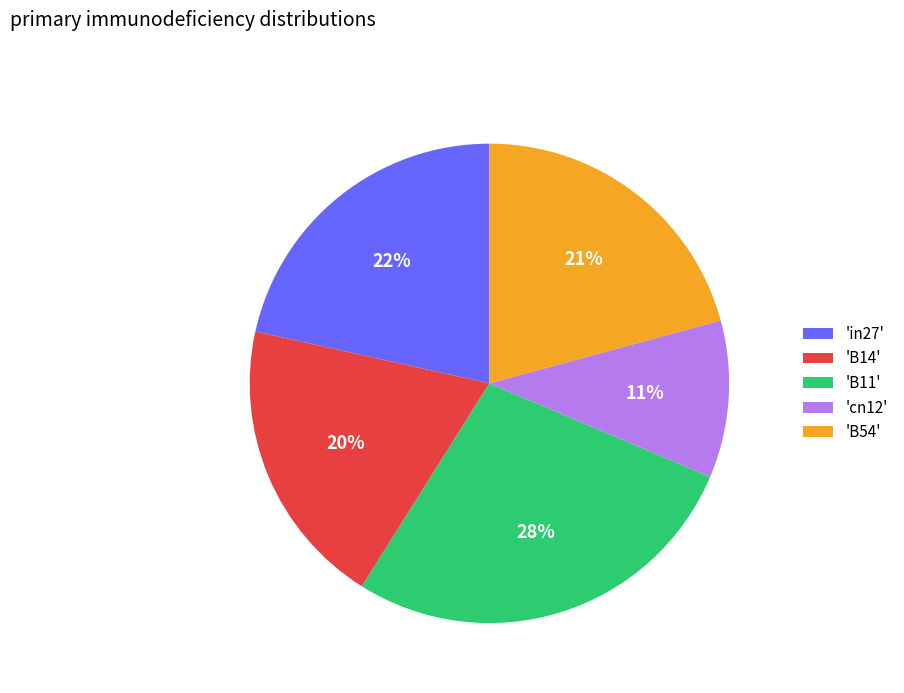

Rank the categories by value from lowest to highest.

'cn12', 'B14', 'B54', 'in27', 'B11'